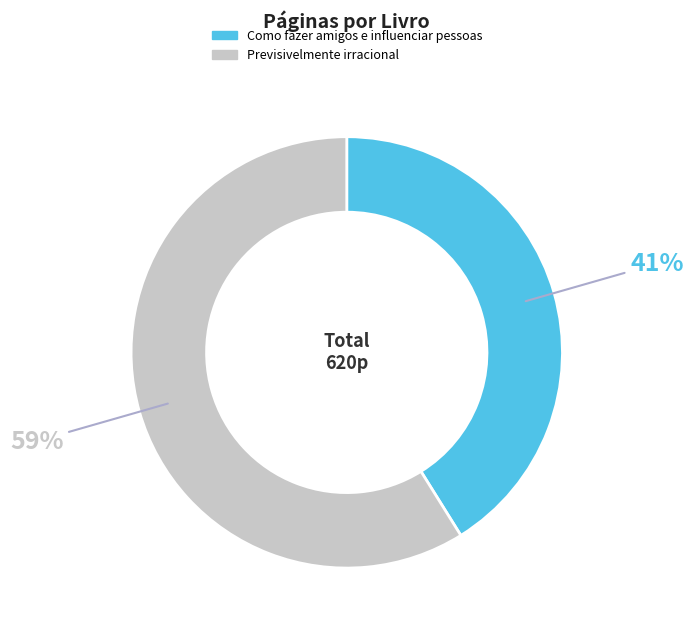

To the nearest percent, what is the average slice percentage?

50%